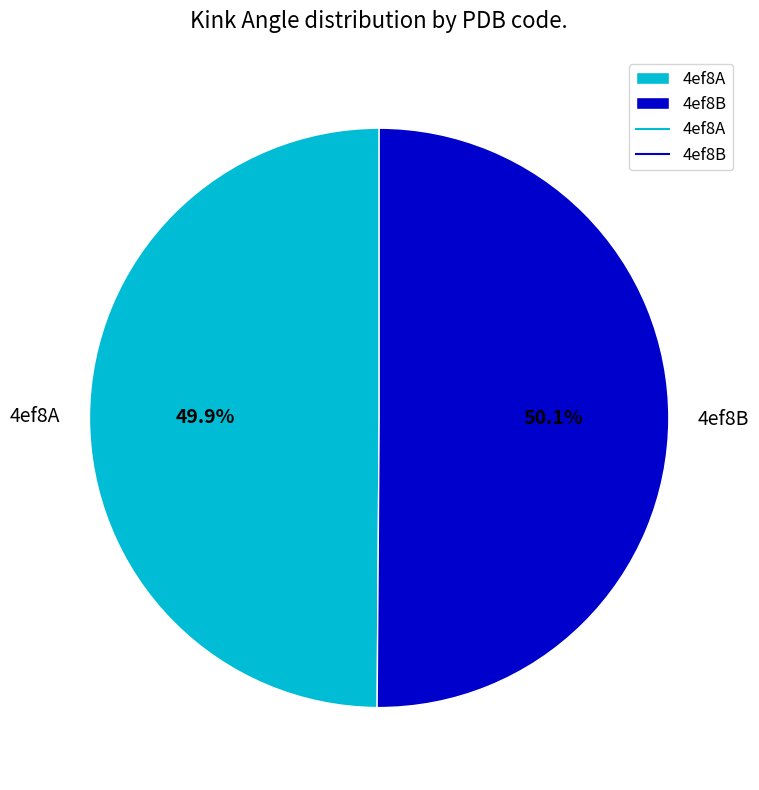

True or false: 4ef8B accounts for 50% of the total.

True